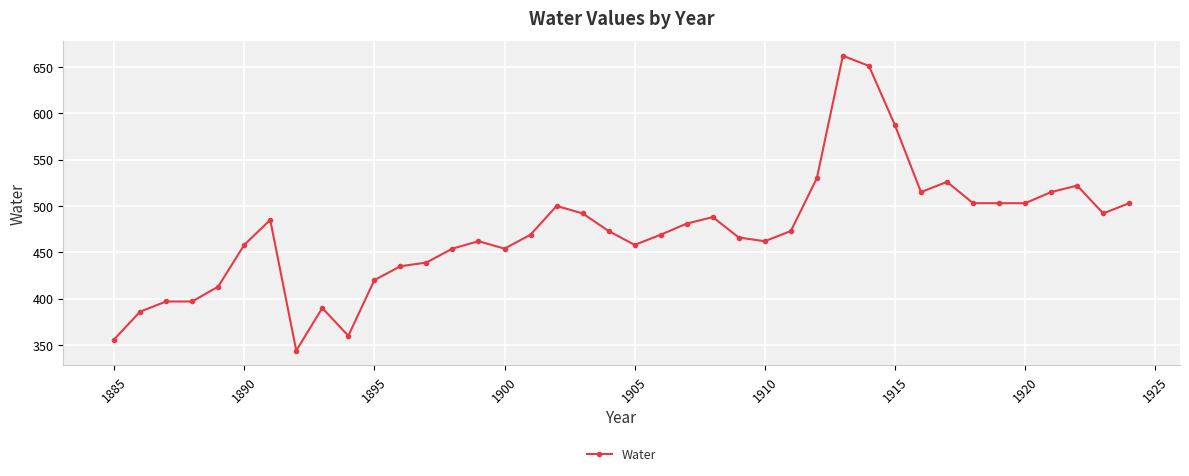

What is the difference between the maximum and second lowest values?

306